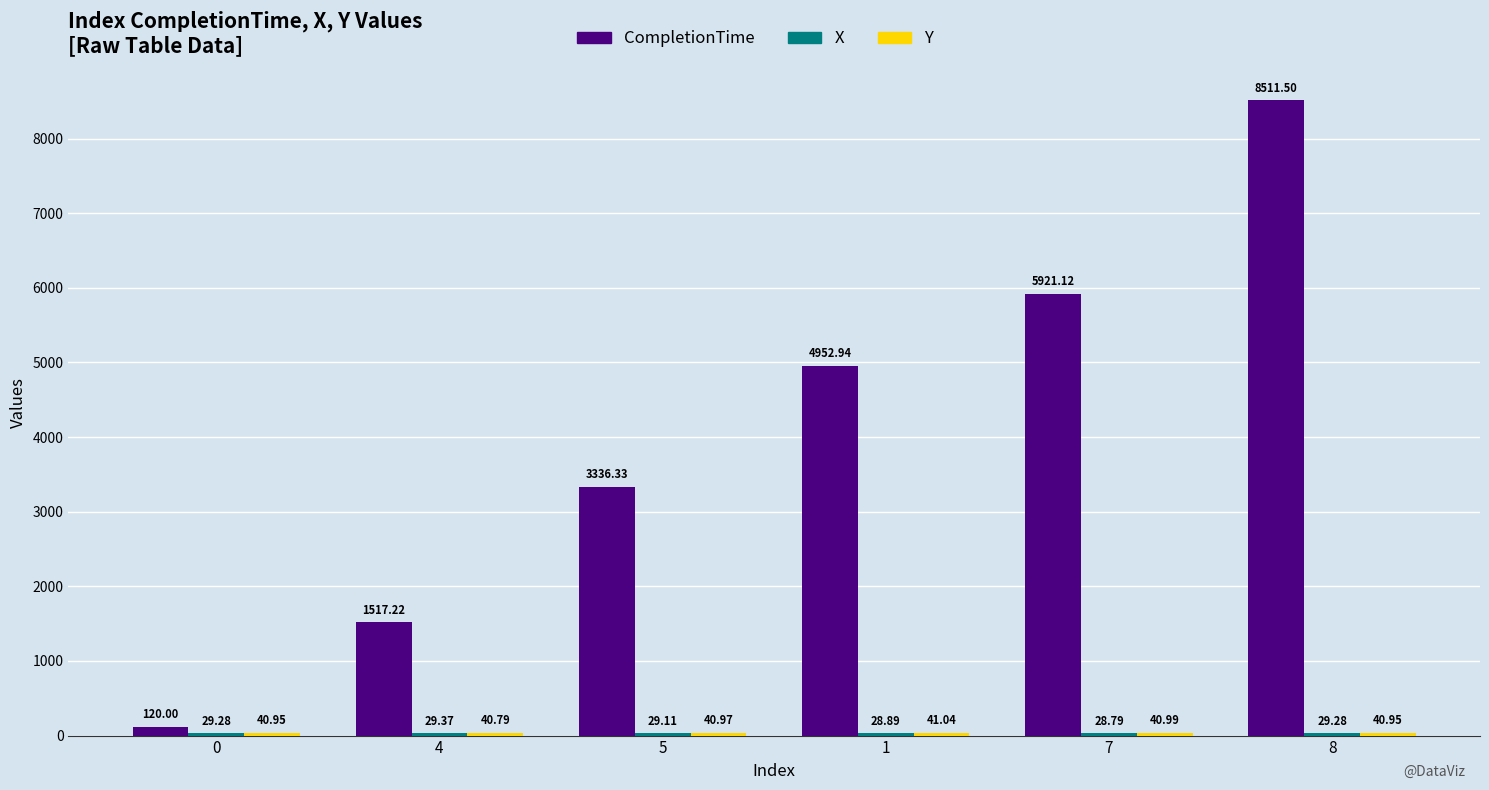

Count the number of categories in the chart.

6